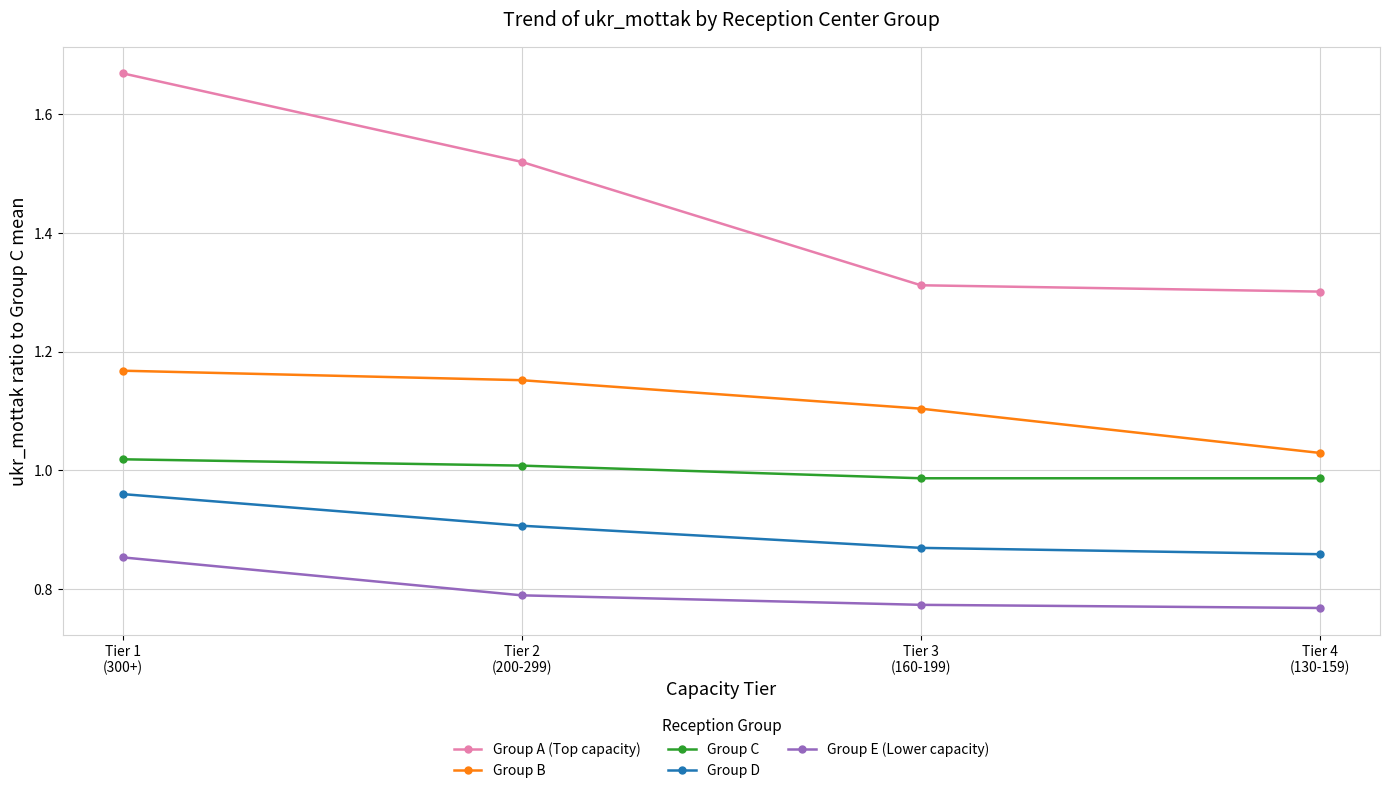

Which category has the highest value across all series?

Tier 1
(300+)